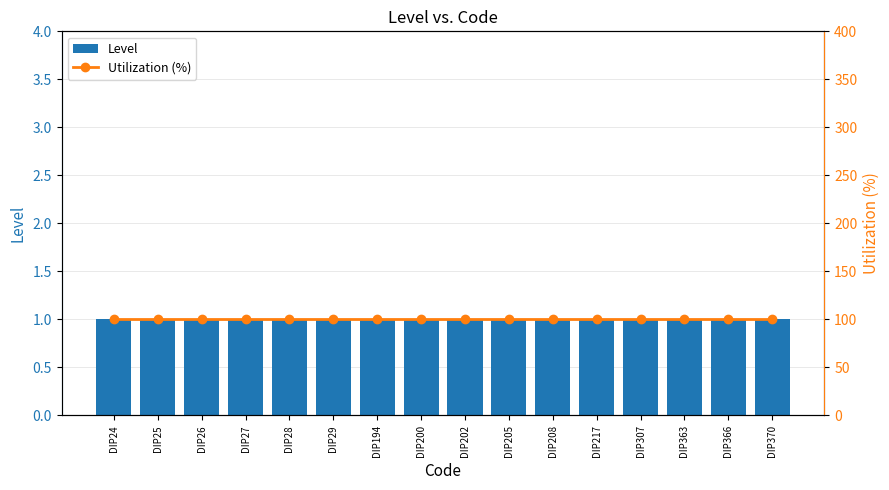

What is the difference between the highest and lowest values at DIP217?

99